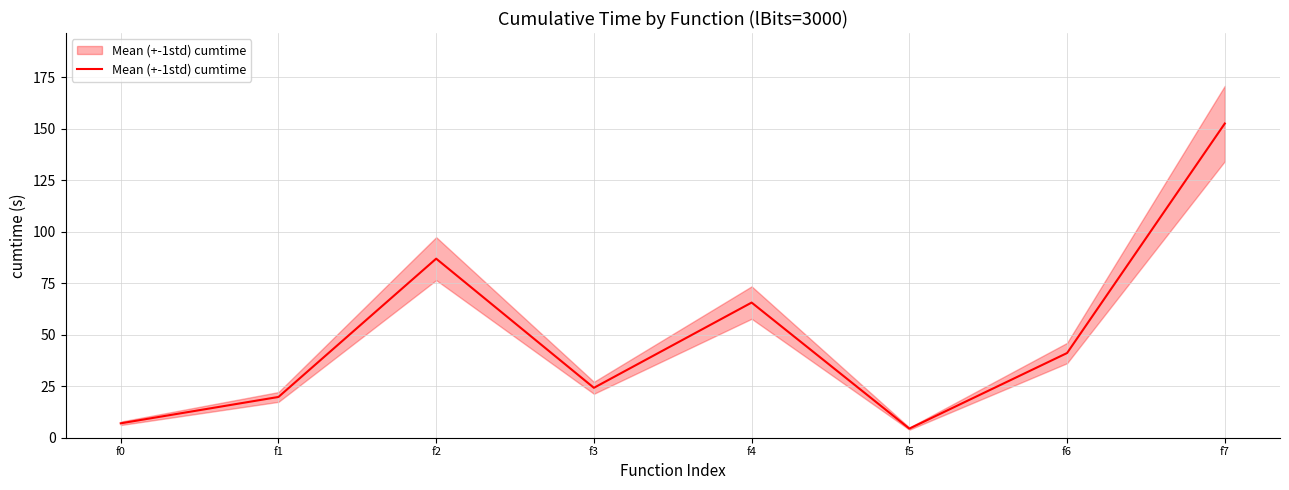

What is the approximate value at f6?

41.1